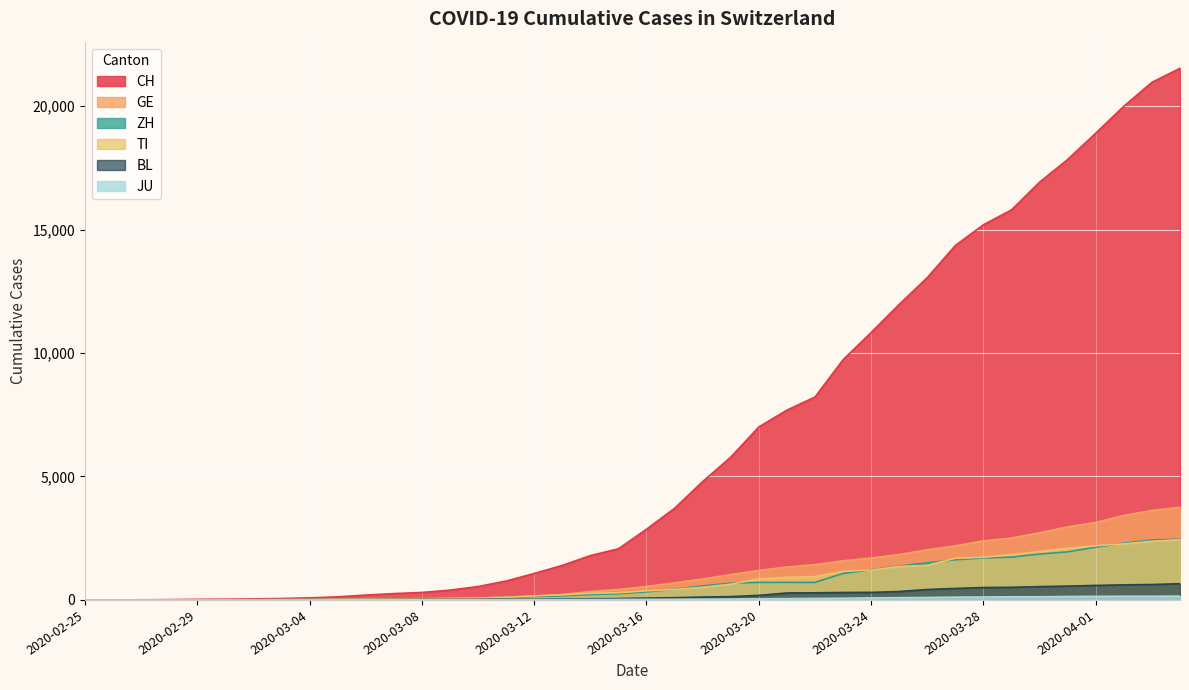

What are all the series names shown in the legend?

CH, TI, BL, GE, ZH, JU